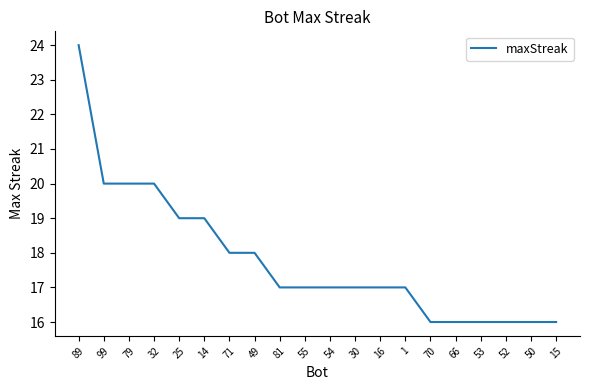

True or false: the data shows 27 at 52.

False